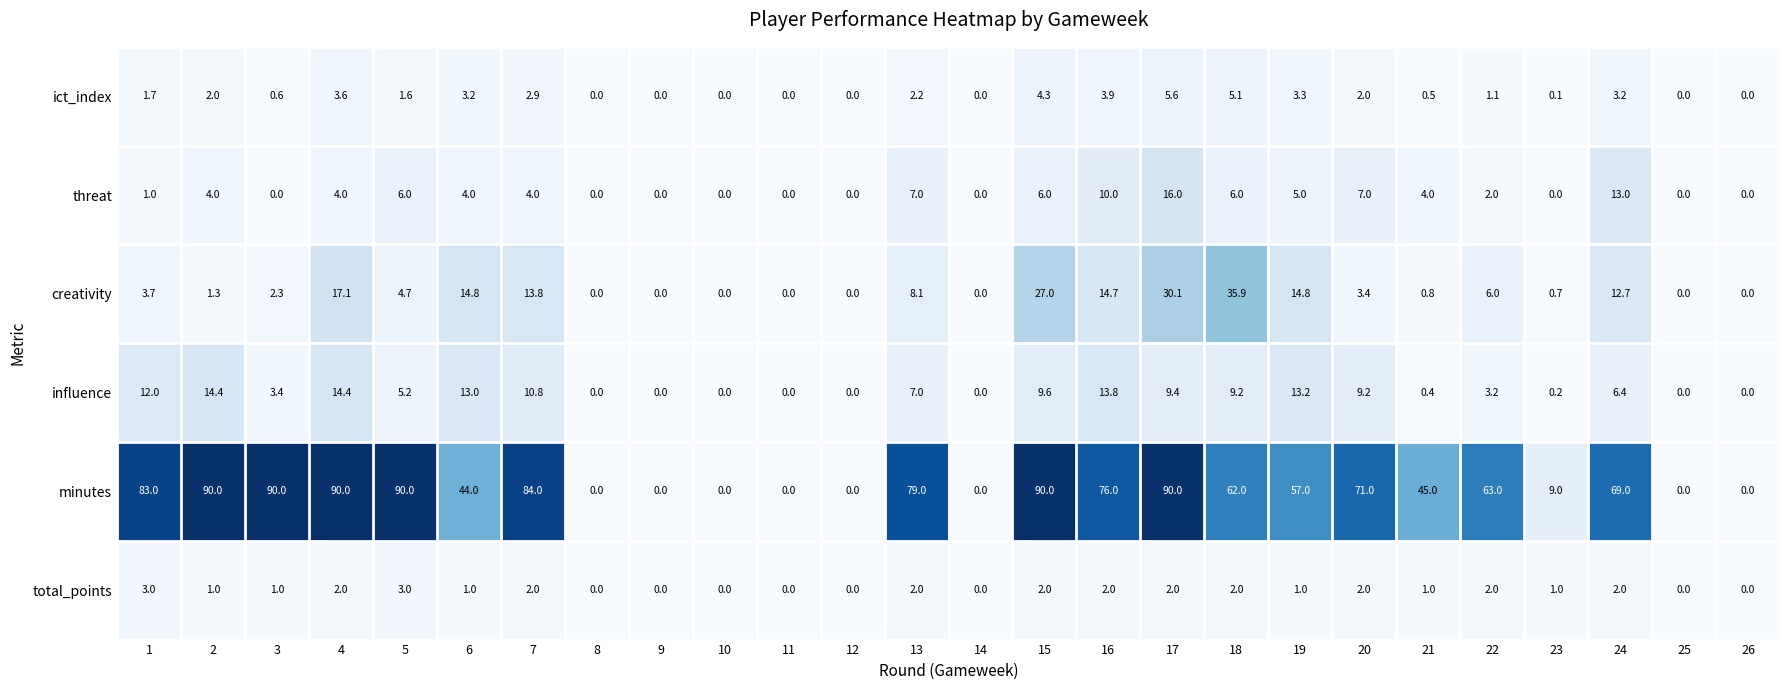

Which series changed the most between 5 and 16?

minutes